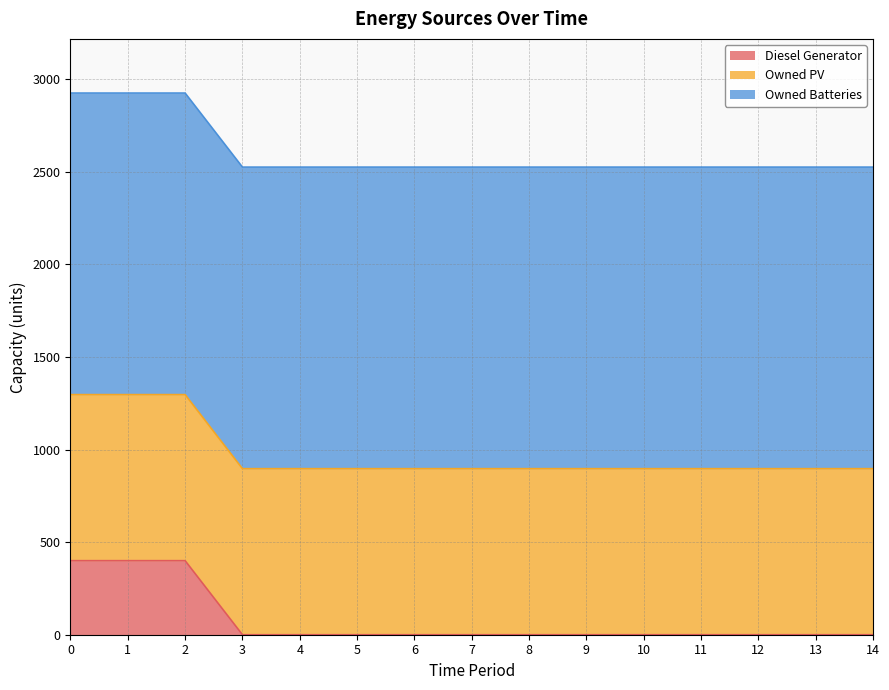

Is the value of Owned Batteries at 13 greater than the value of Diesel Generator at 11?

Yes